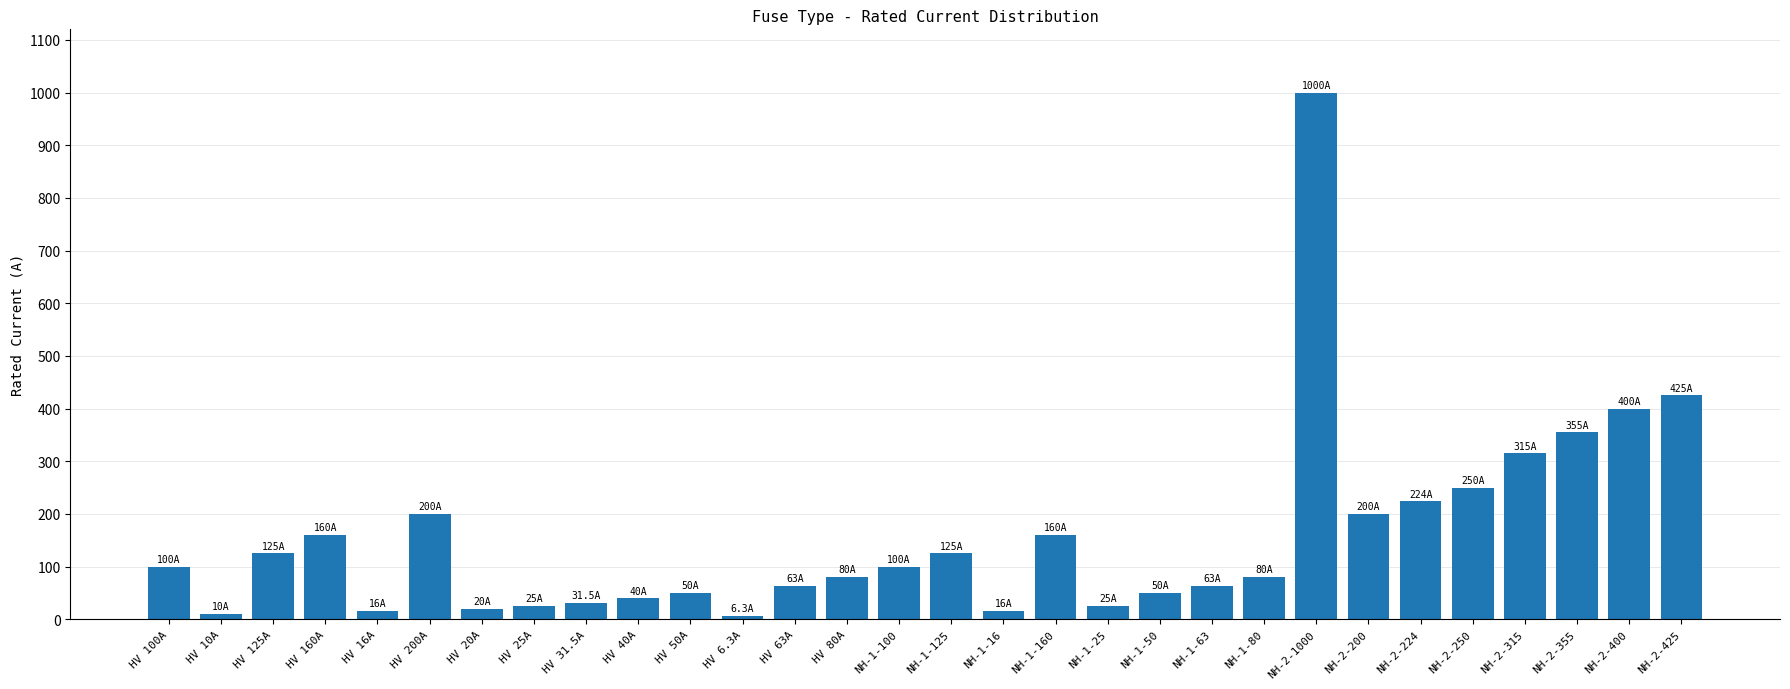

What is the greatest value displayed?

1000.0